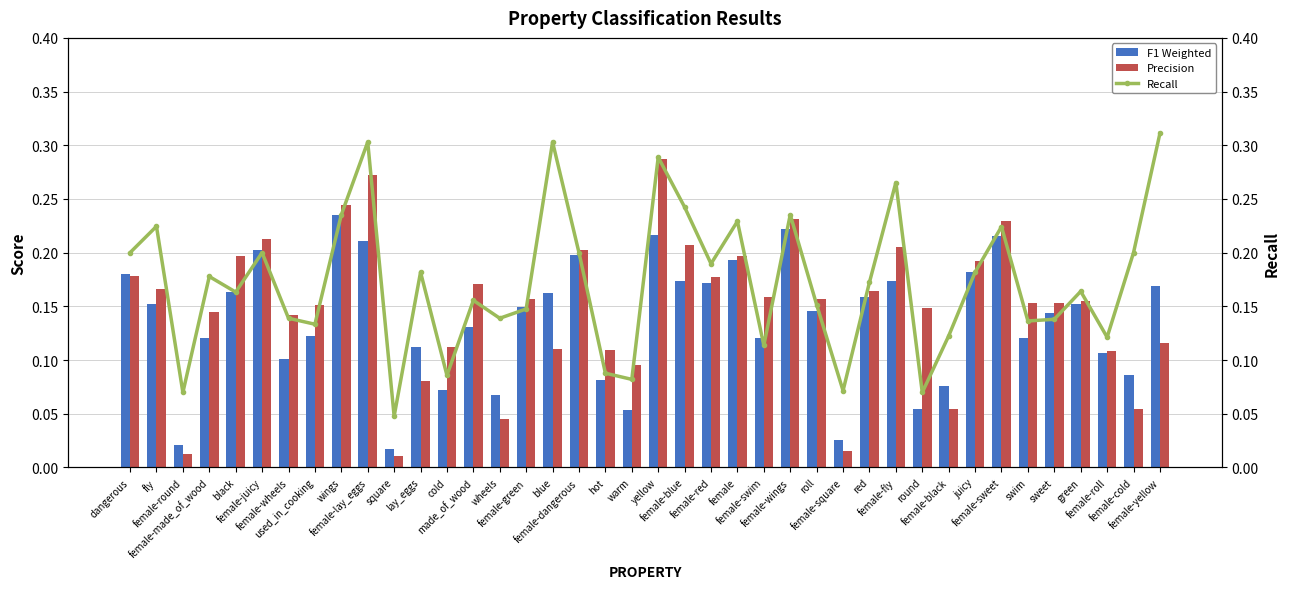

Which series has the largest range (max minus min)?

Precision